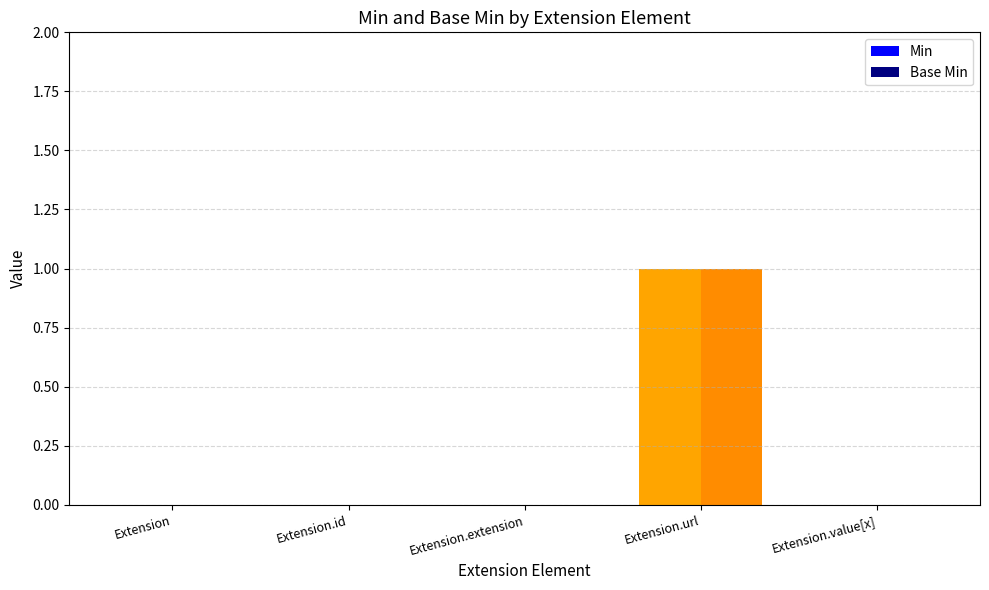

Reading left to right, transcribe all the data shown in this chart.

Min: 0	0	0	1	0
Base Min: 0	0	0	1	0